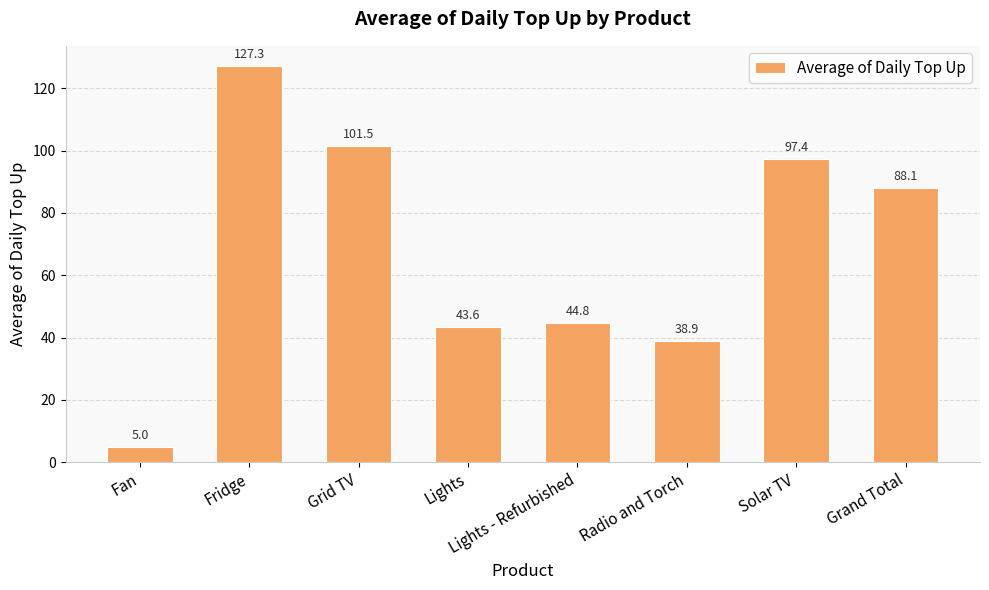

How many data points are less than 88?

4